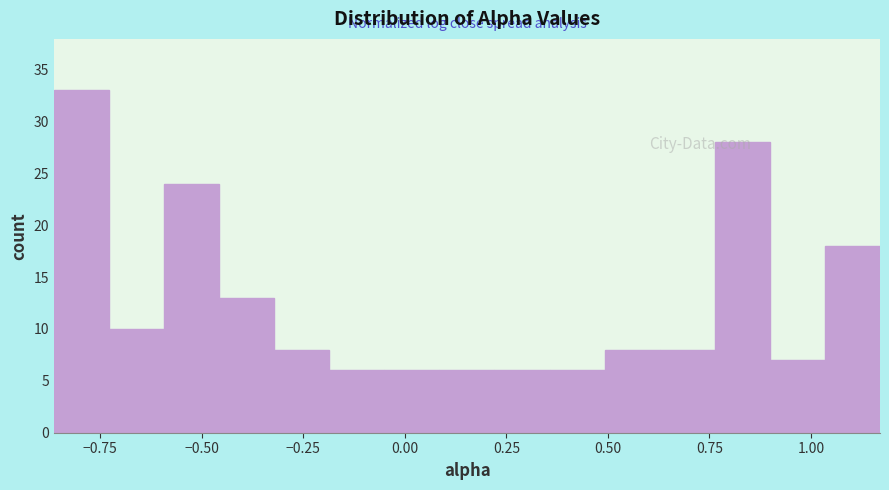

Around what value on the x-axis is the tallest bar? Give the approximate position of its centre, as read against the axis.

-0.80